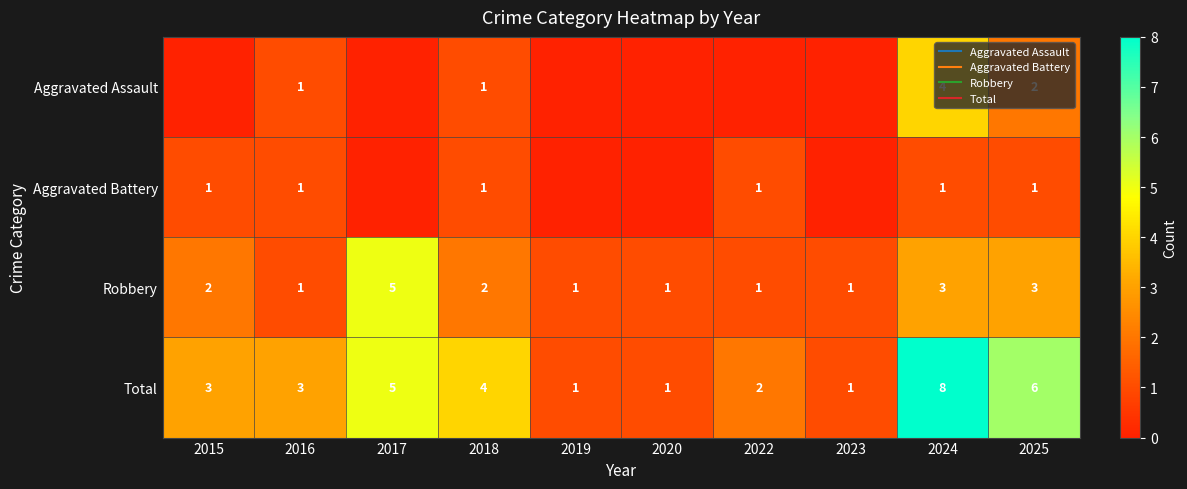

What is the difference between the Total values at 2018 and 2020?

3